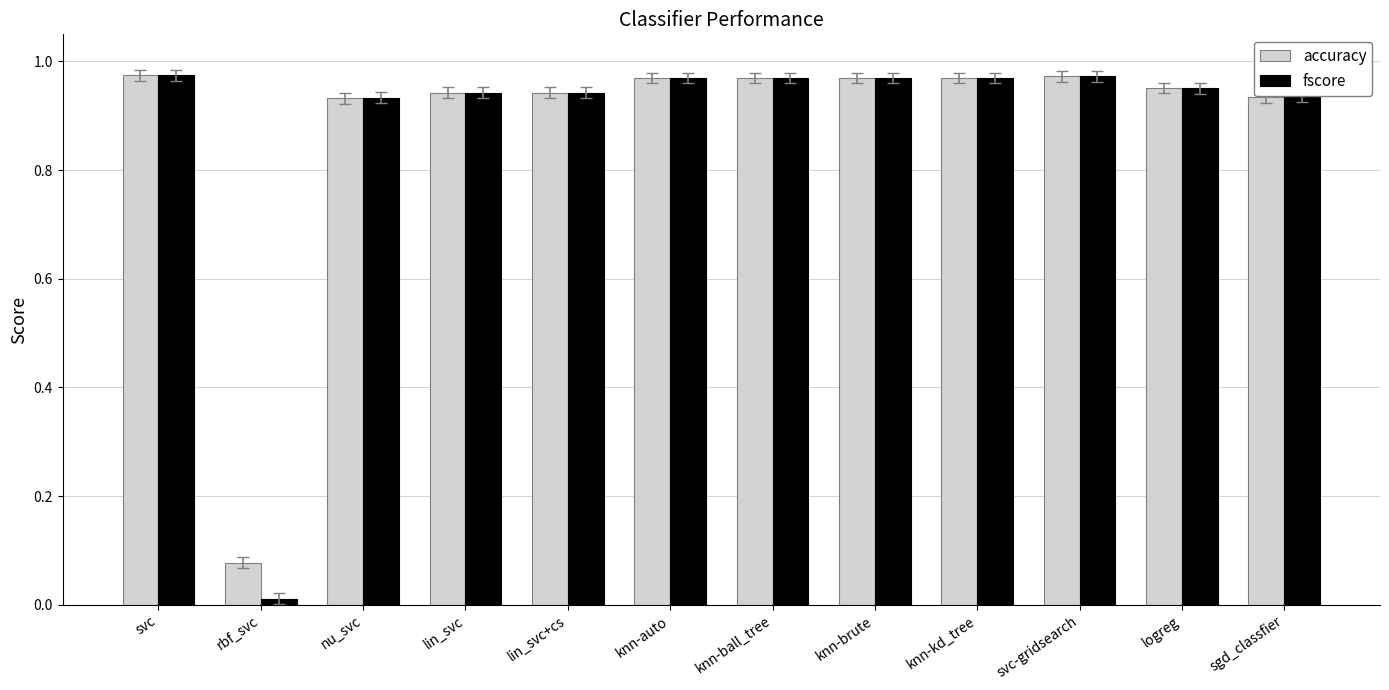

The value of accuracy at knn-ball_tree is 0.3. True or false?

False